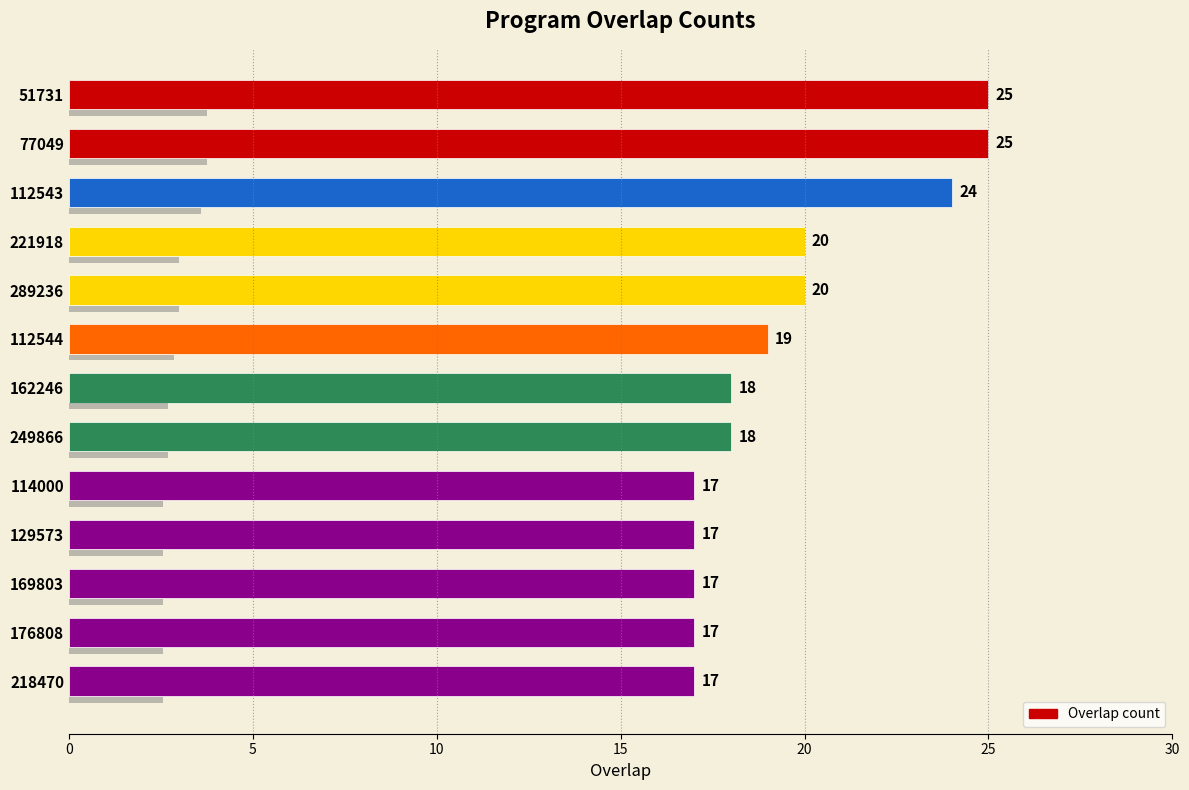

Reading left to right, list all the values displayed in this chart.

25	25	24	20	20	19	18	18	17	17	17	17	17